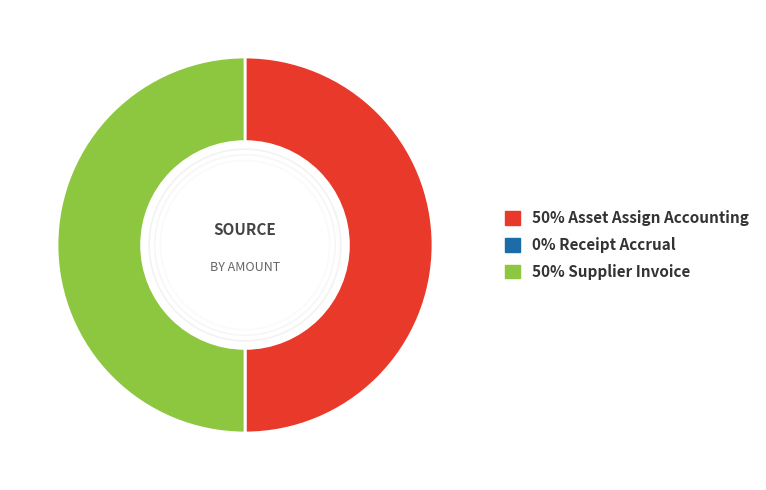

To the nearest percent, what is the difference between the largest and smallest slice percentages?

50%